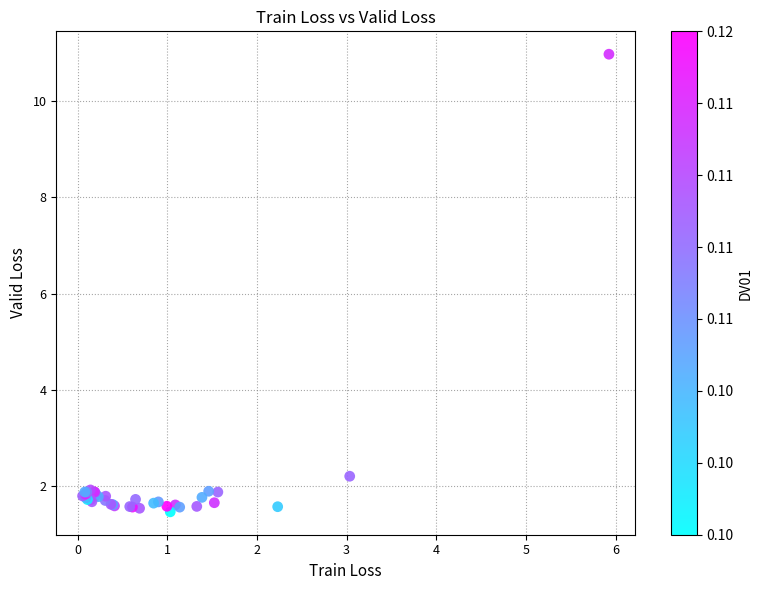

What Y value in the scatter plot is closest to 6?

2.2